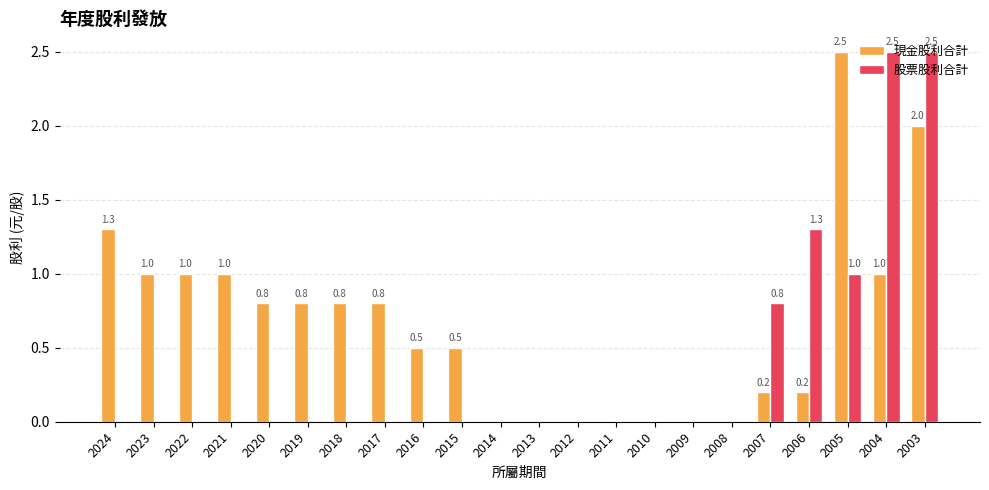

What is the difference between the 股票股利合計 values at 2017 and 2004?

2.5